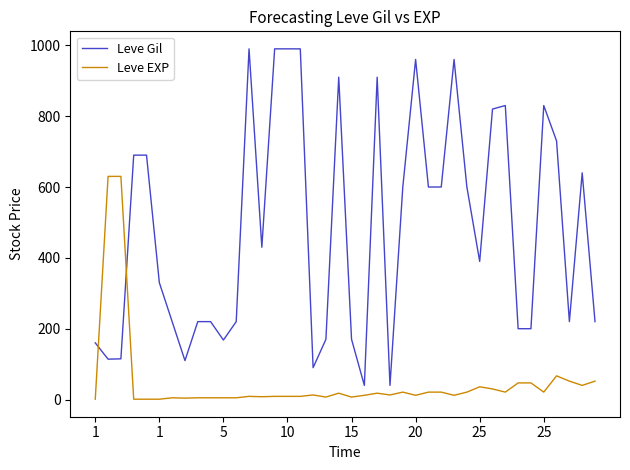

Which series has the widest spread of values?

Leve Gil